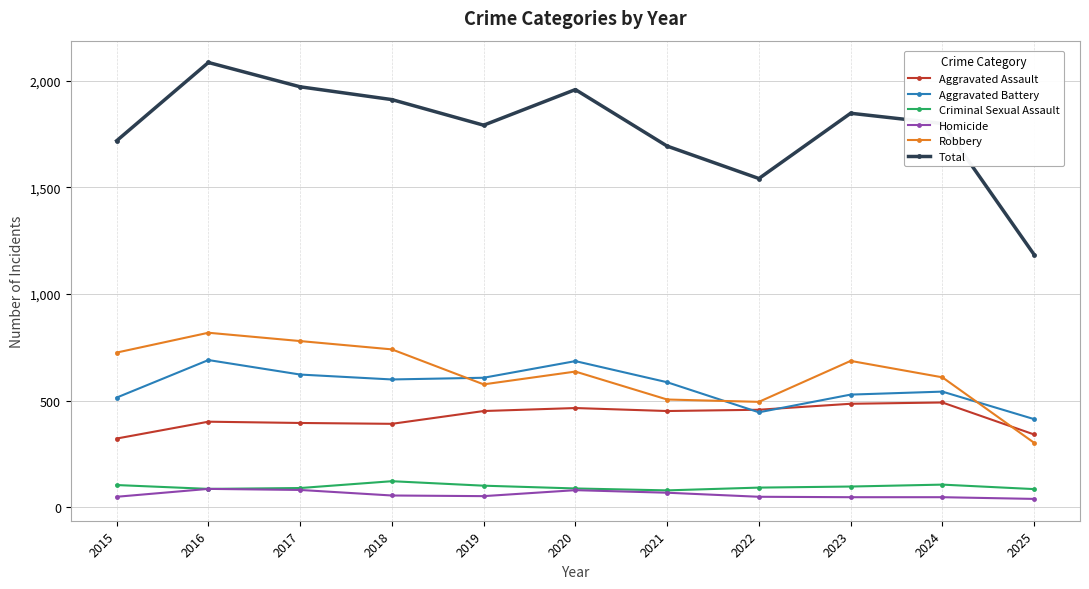

What is the value of the Total point at the 4th from the left?

1912